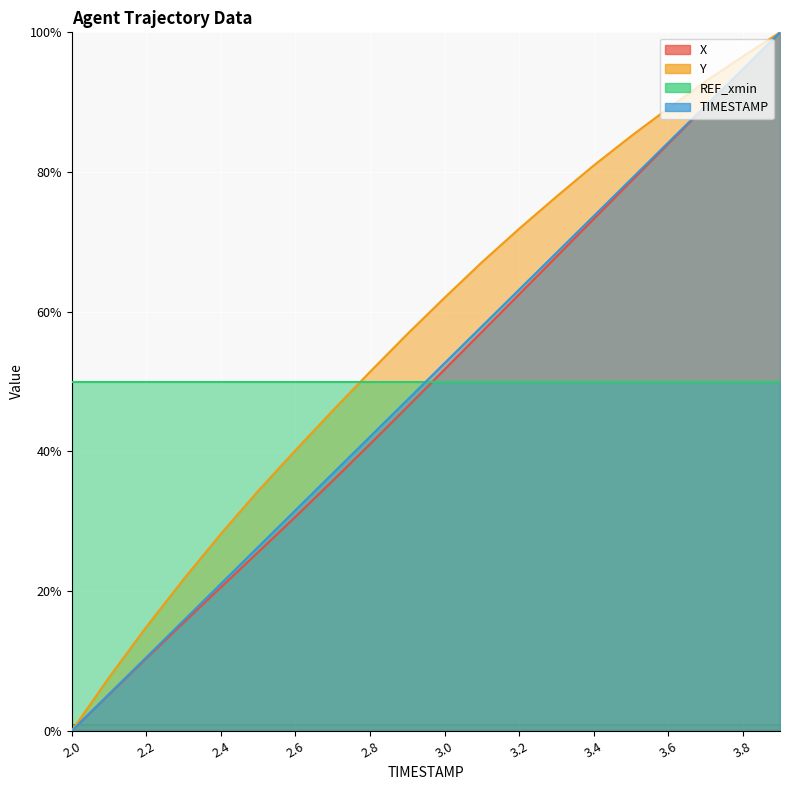

How many values in the Y series are below 62?

10